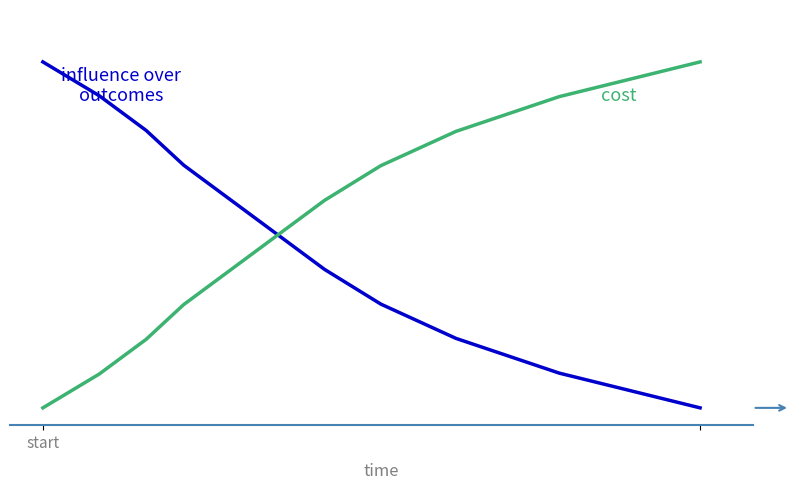

Does the chart display data point markers on the line(s)?

No